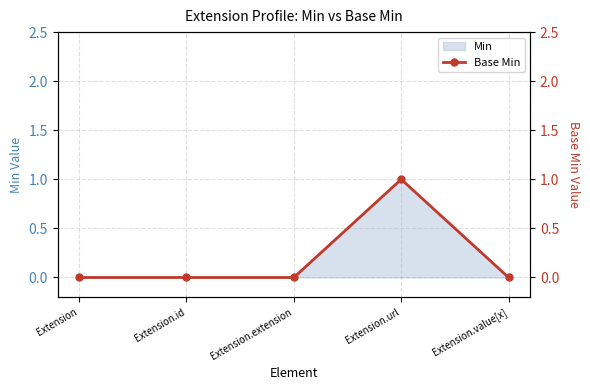

True or false: the data has more than 0 interior local peaks.

True